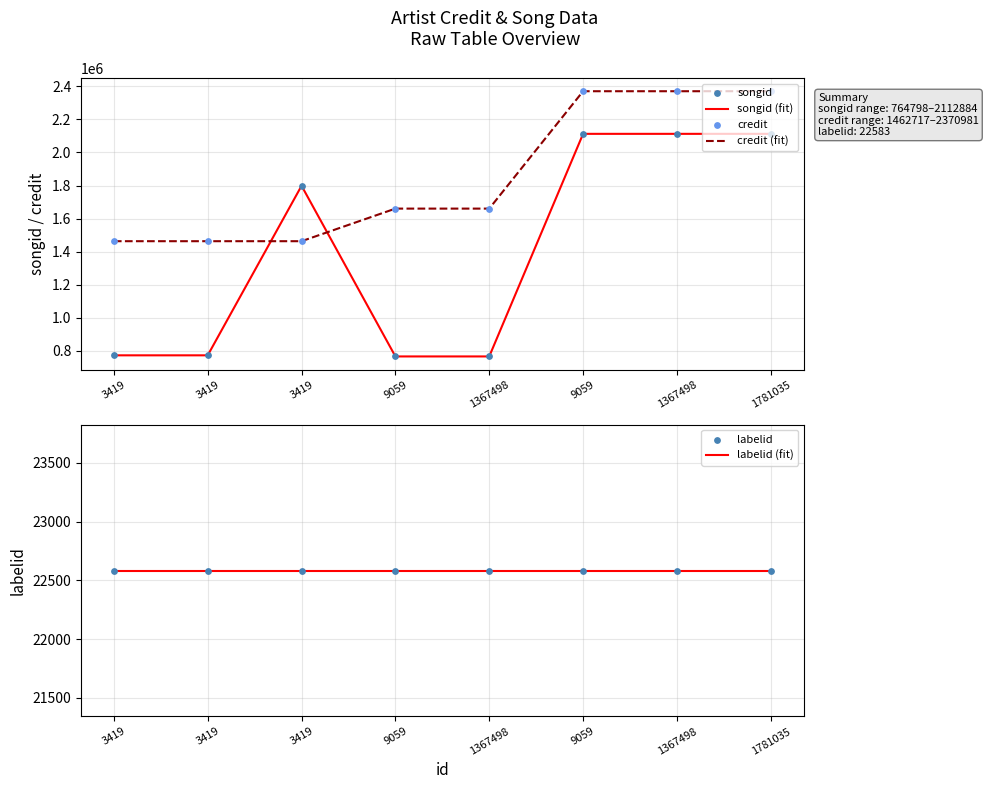

Which series reaches the maximum Y coordinate?

credit (fit)